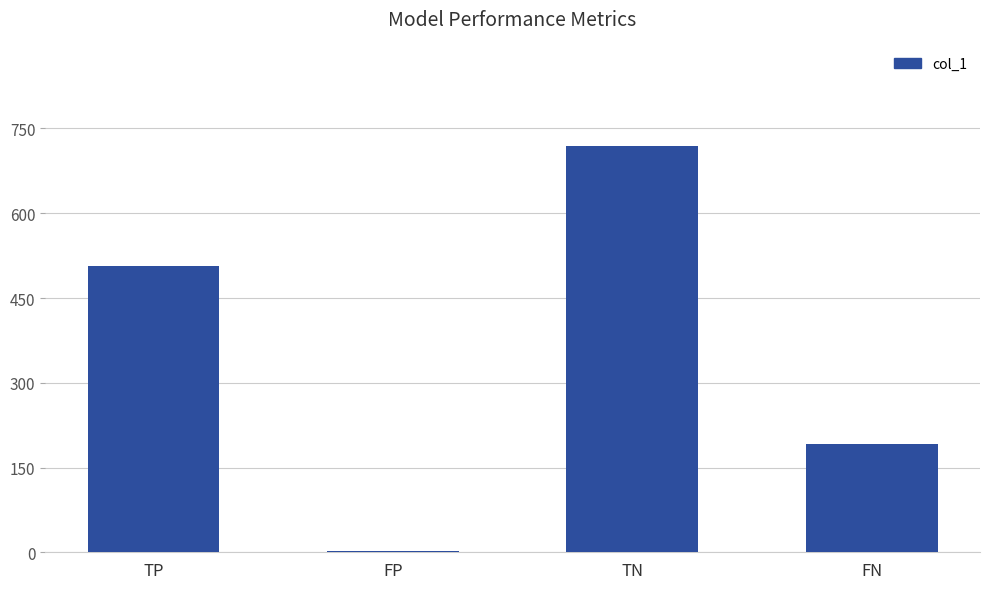

Reading left to right, list all the values displayed in this chart.

TP=506	FP=3	TN=719	FN=192